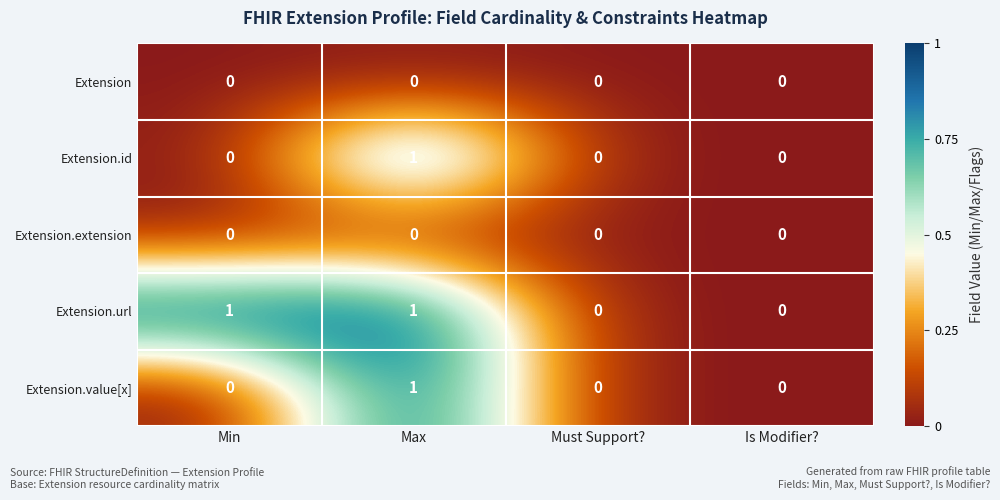

Which series changed the most between Min and Is Modifier??

Extension.url